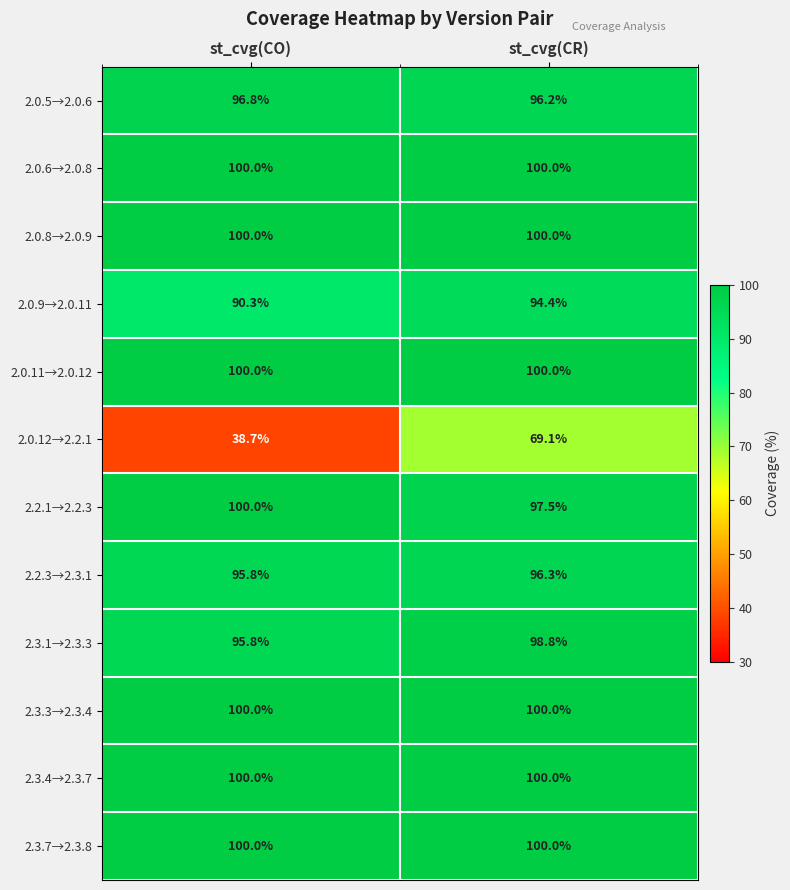

Reading left to right, extract all data points from this chart.

2.0.5→2.0.6: st_cvg(CO)=96.8	st_cvg(CR)=96.2
2.0.6→2.0.8: st_cvg(CO)=100.0	st_cvg(CR)=100.0
2.0.8→2.0.9: st_cvg(CO)=100.0	st_cvg(CR)=100.0
2.0.9→2.0.11: st_cvg(CO)=90.3	st_cvg(CR)=94.4
2.0.11→2.0.12: st_cvg(CO)=100.0	st_cvg(CR)=100.0
2.0.12→2.2.1: st_cvg(CO)=38.7	st_cvg(CR)=69.1
2.2.1→2.2.3: st_cvg(CO)=100.0	st_cvg(CR)=97.5
2.2.3→2.3.1: st_cvg(CO)=95.8	st_cvg(CR)=96.3
2.3.1→2.3.3: st_cvg(CO)=95.8	st_cvg(CR)=98.8
2.3.3→2.3.4: st_cvg(CO)=100.0	st_cvg(CR)=100.0
2.3.4→2.3.7: st_cvg(CO)=100.0	st_cvg(CR)=100.0
2.3.7→2.3.8: st_cvg(CO)=100.0	st_cvg(CR)=100.0